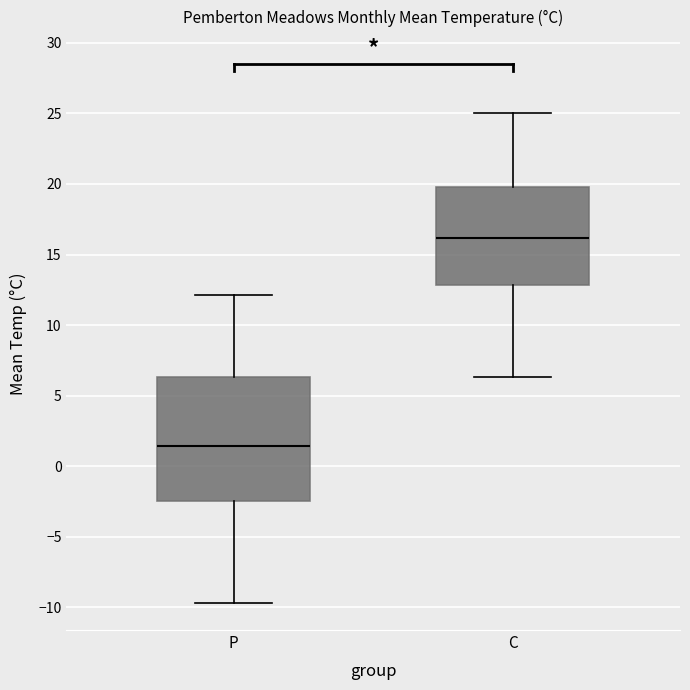

Comparing the boxes themselves (not the whiskers), which one is the tallest?

P